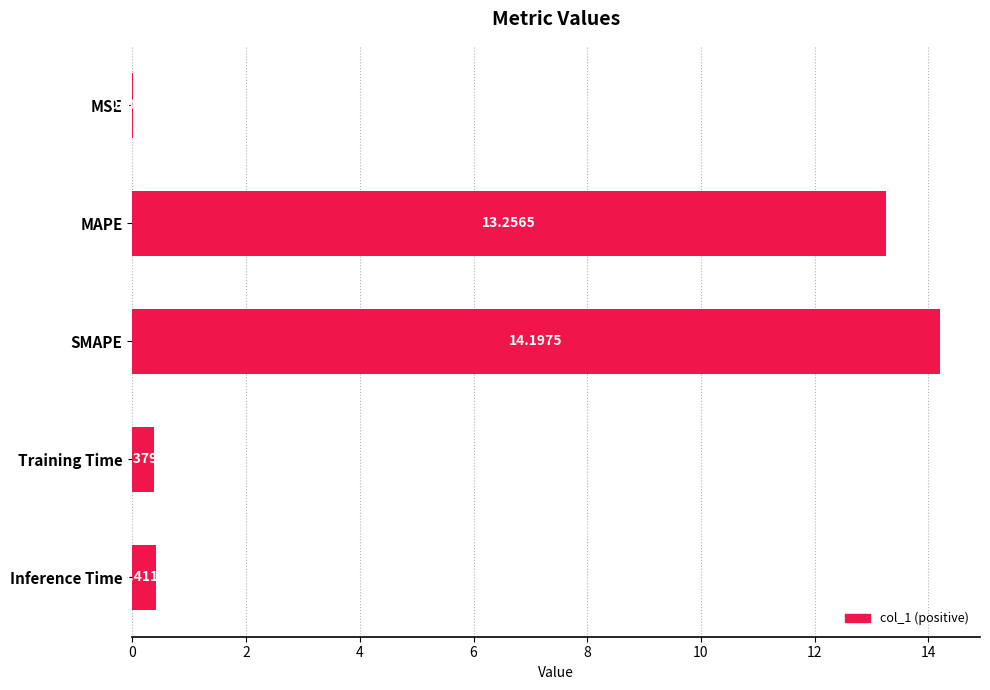

Between Training Time and Inference Time, which is larger?

Inference Time